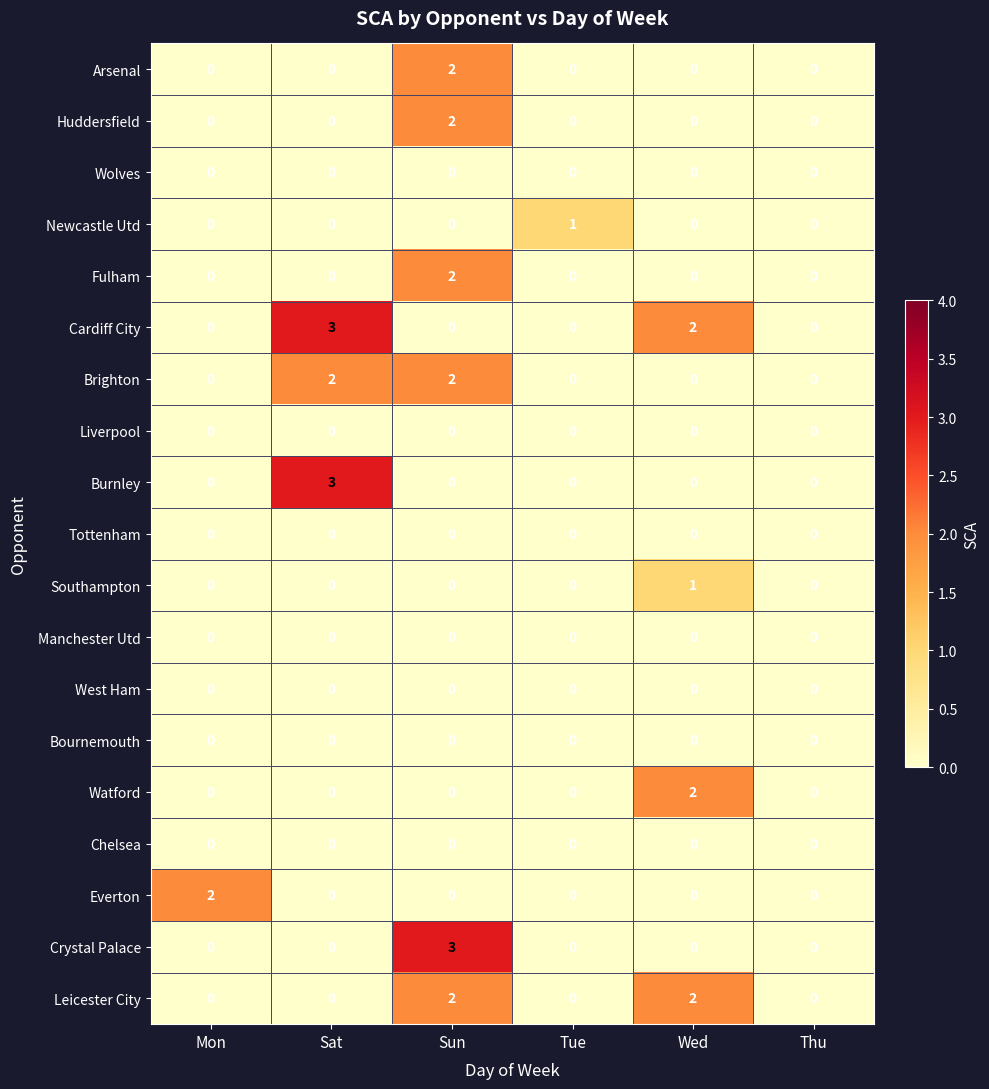

True or false: Crystal Palace has a value of 1 at Sat.

False